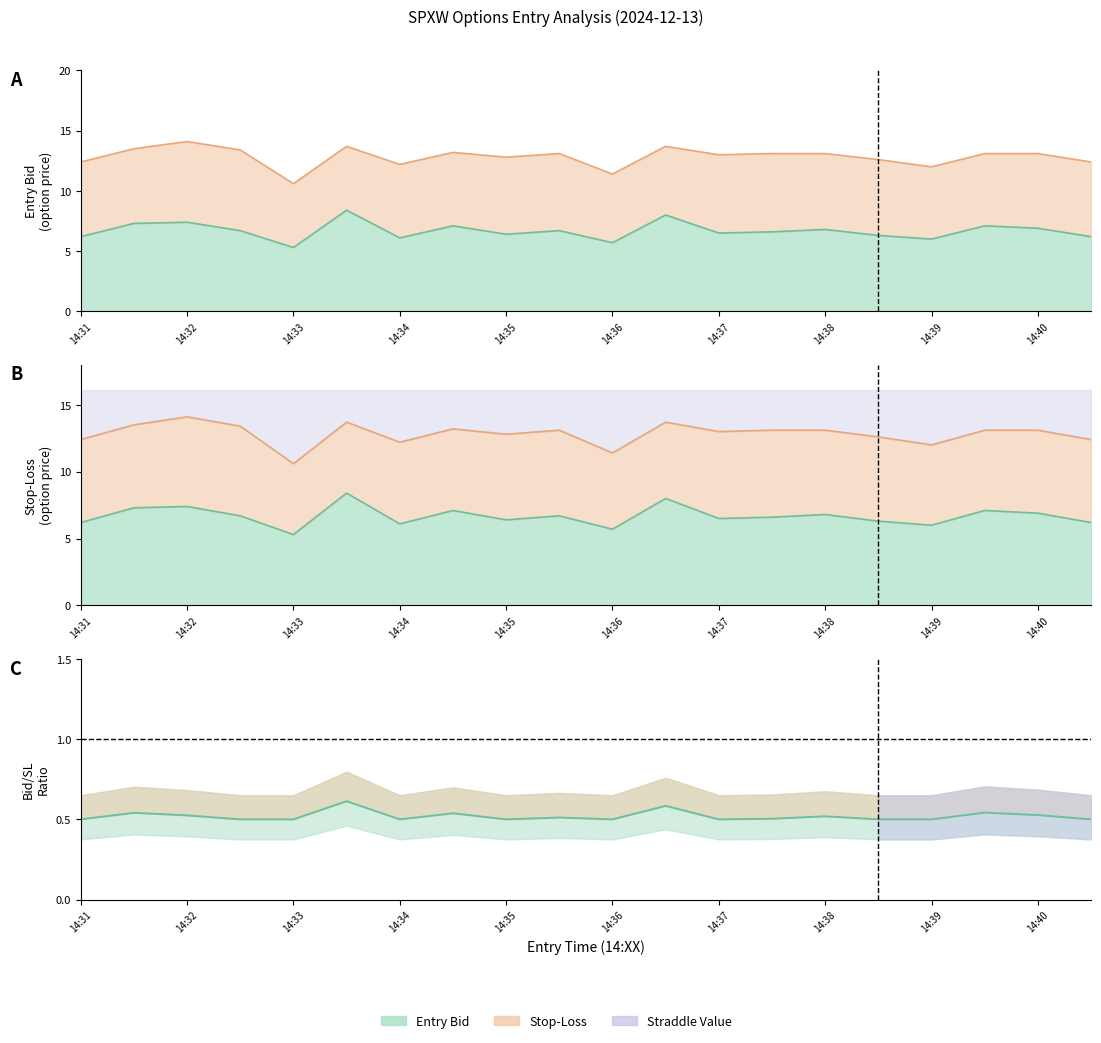

Is the value of entry_bid at 14:33 greater than the value of sl at 14:40?

No